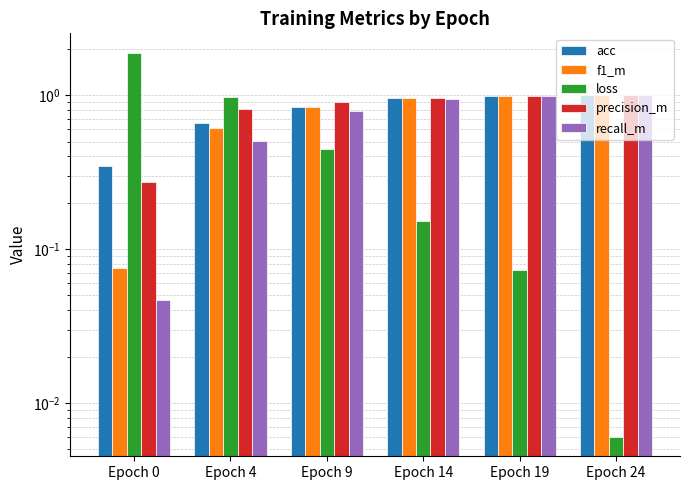

Which series has the widest spread of values?

loss